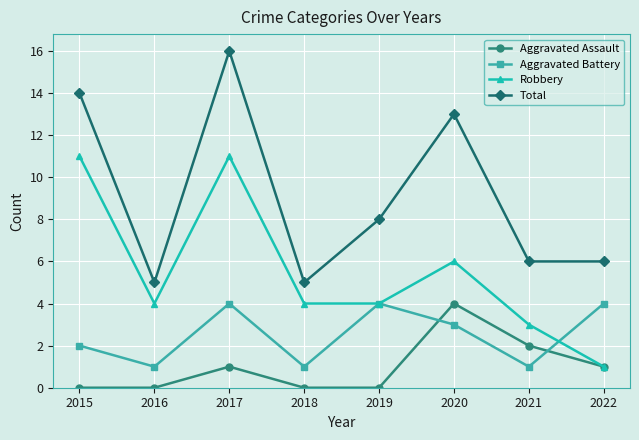

Where does the Total series first go above 8?

2015